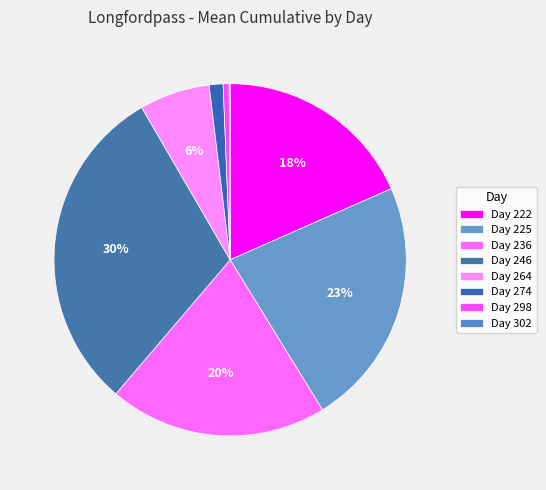

What percentage is the Day 264 slice, to the nearest percent?

6%